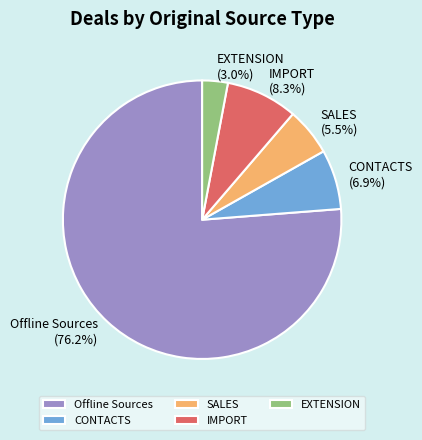

Is Offline Sources the majority of the pie?

Yes